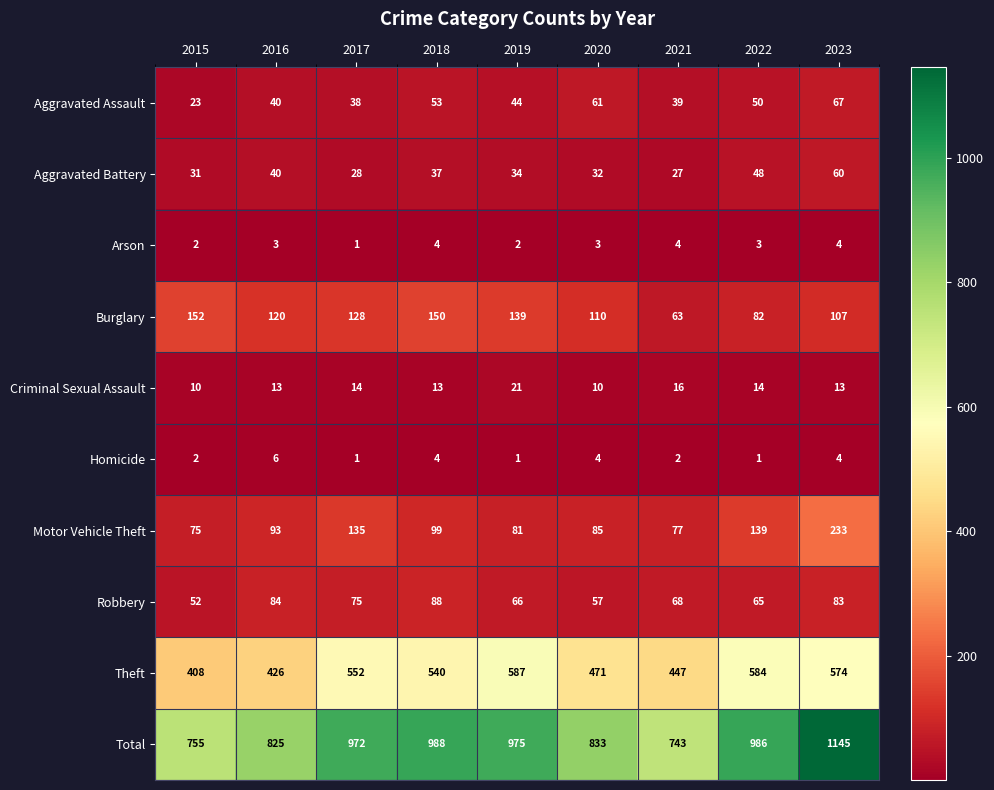

What is the sum of the Theft values at 2019 and 2022?

1171